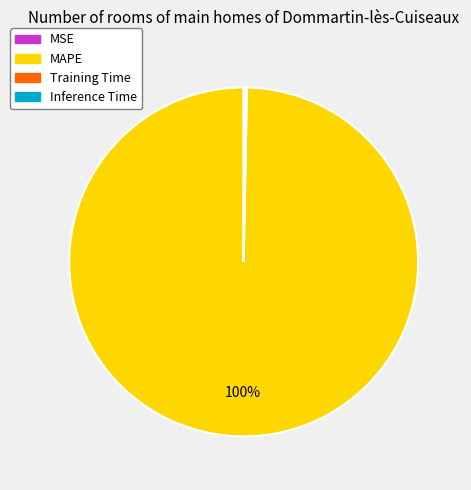

True or false: MAPE accounts for 100% of the total.

True